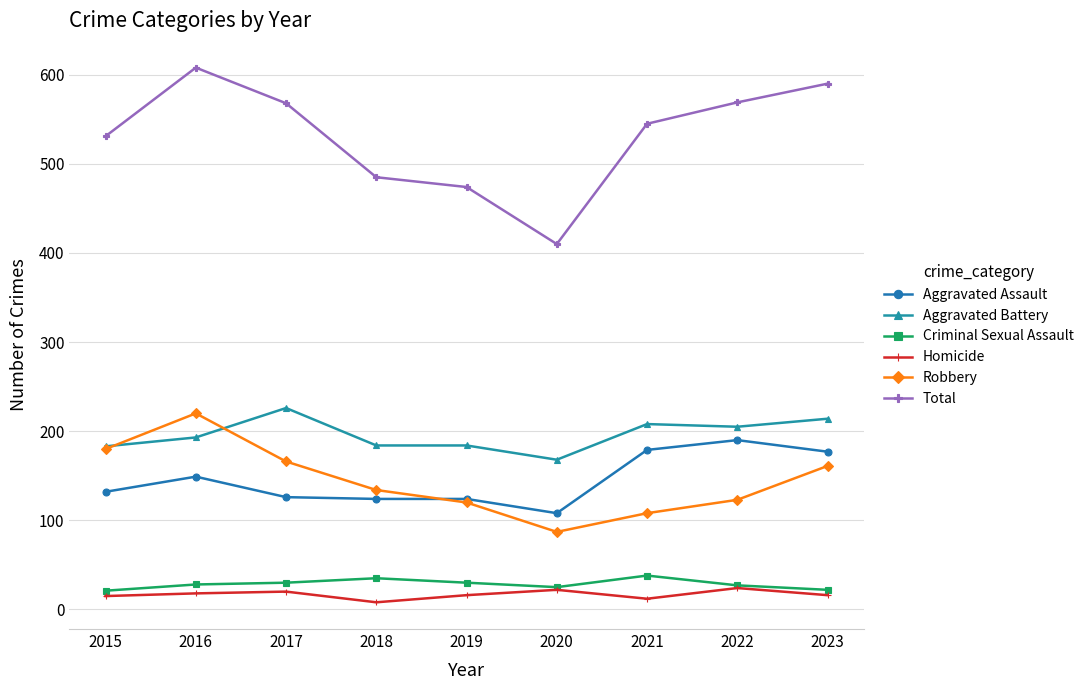

Which category has the highest value across all series?

2016